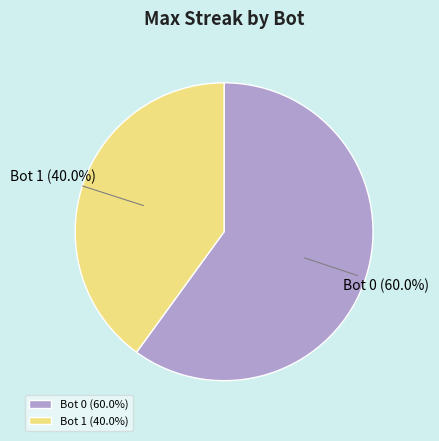

Which has a higher value, Bot 0 (60.0%) or Bot 1 (40.0%)?

Bot 0 (60.0%)